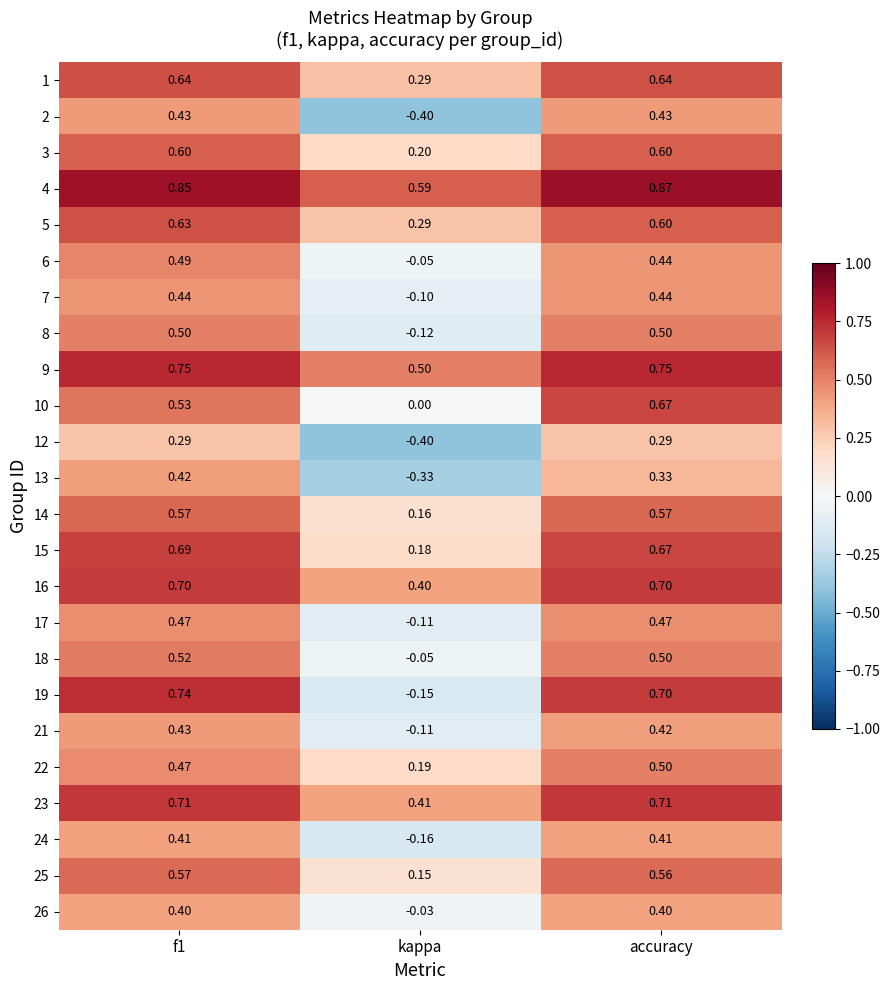

At which category does the chart reach its peak across all series?

accuracy